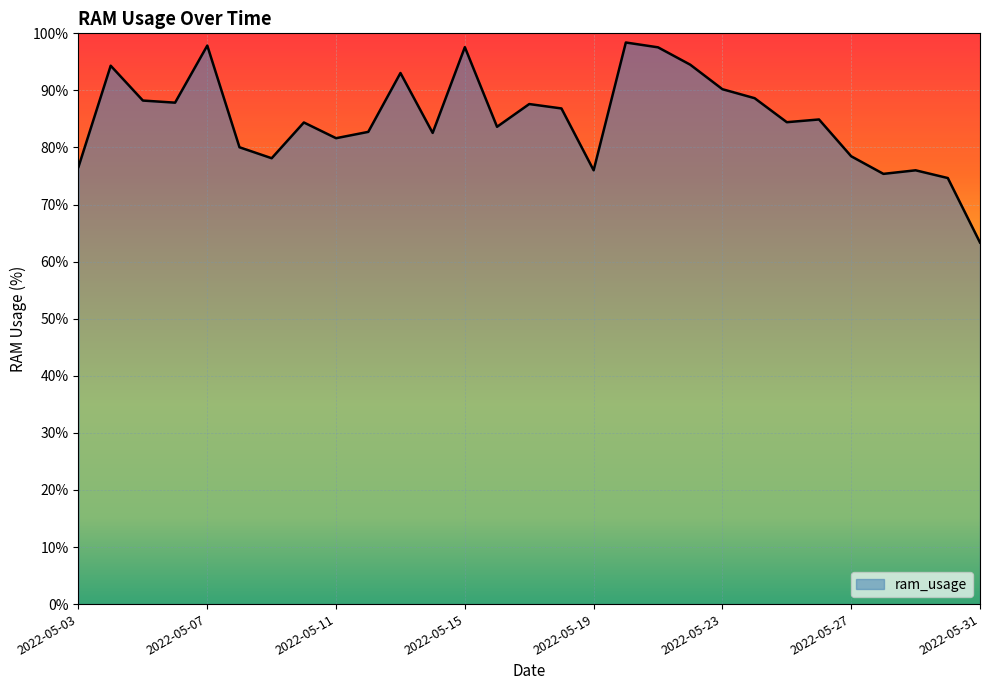

What is the smallest value displayed?

63.3